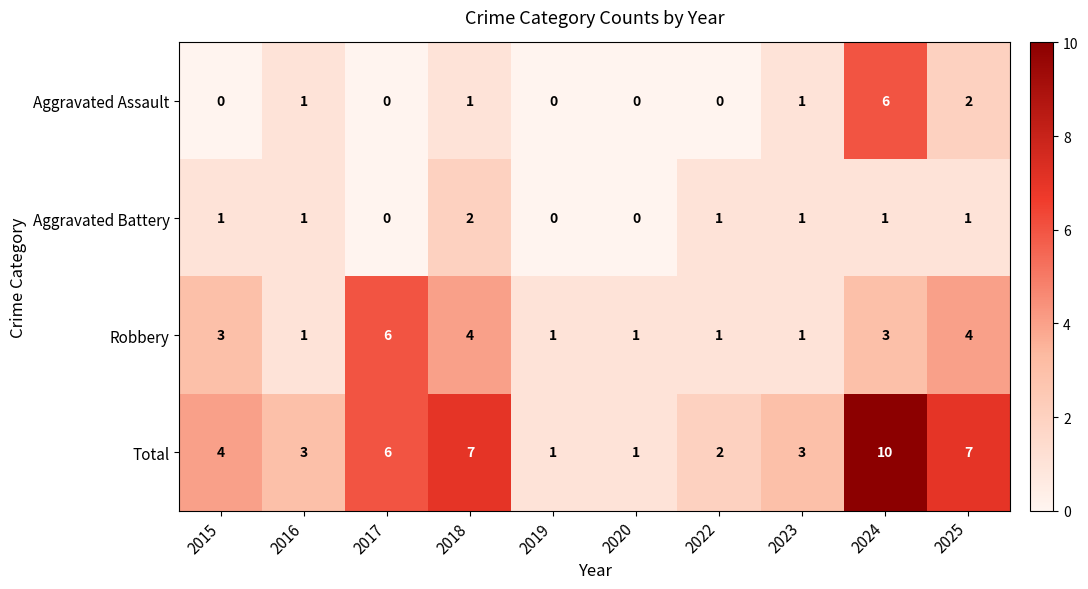

What is the difference between the maximum and second lowest values in the Robbery series?

5